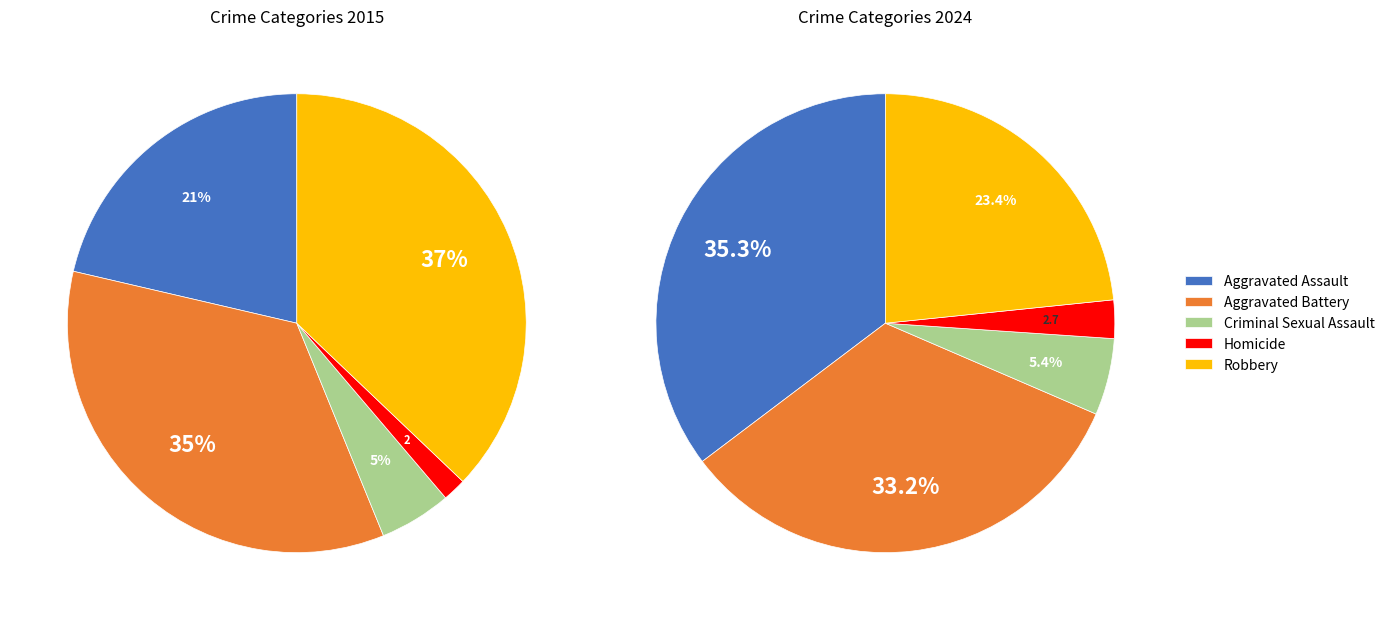

What is the ratio of the value at Criminal Sexual Assault to the value at Aggravated Assault?

0.2